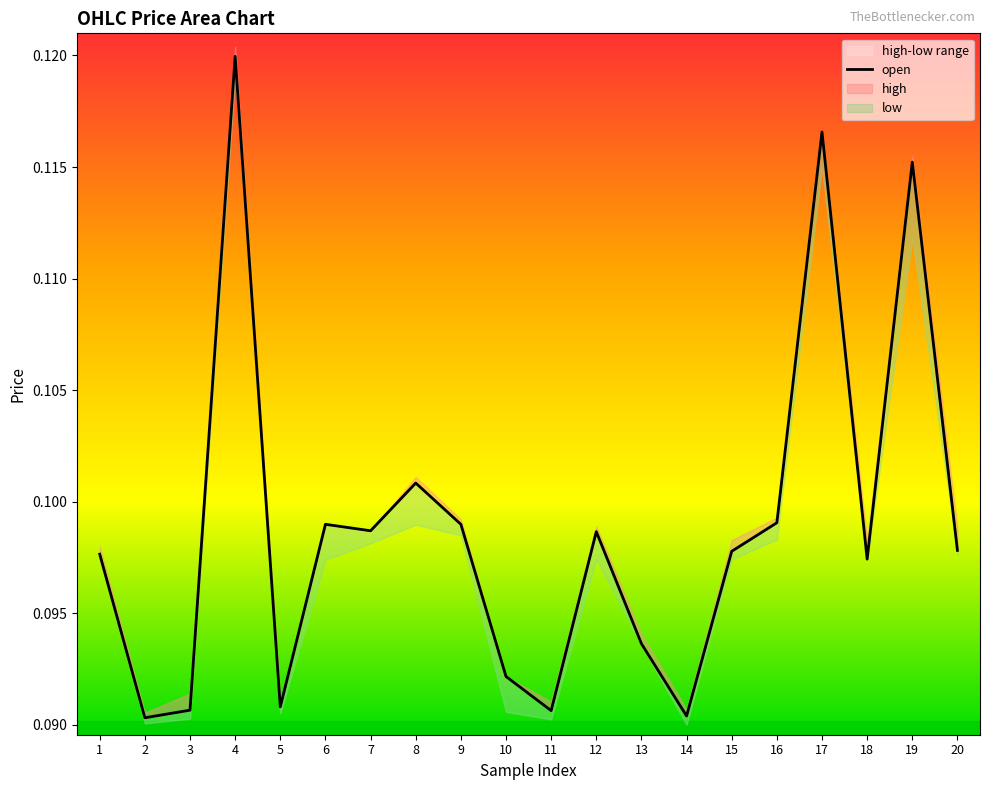

At which category does the data reach its first local valley?

2